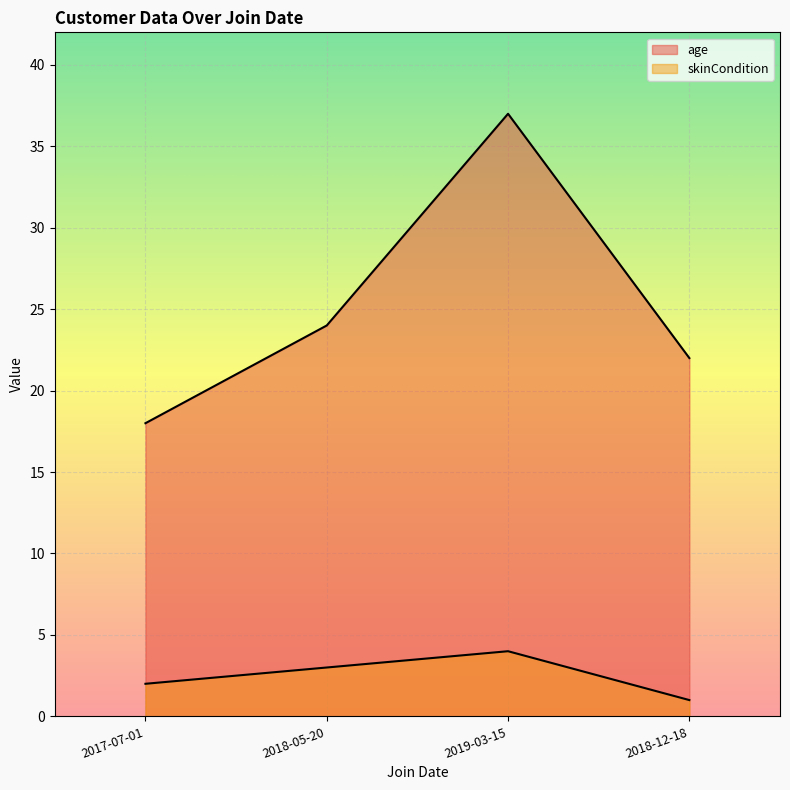

In skinCondition, how many points are higher than both neighbors (excluding endpoints)?

1